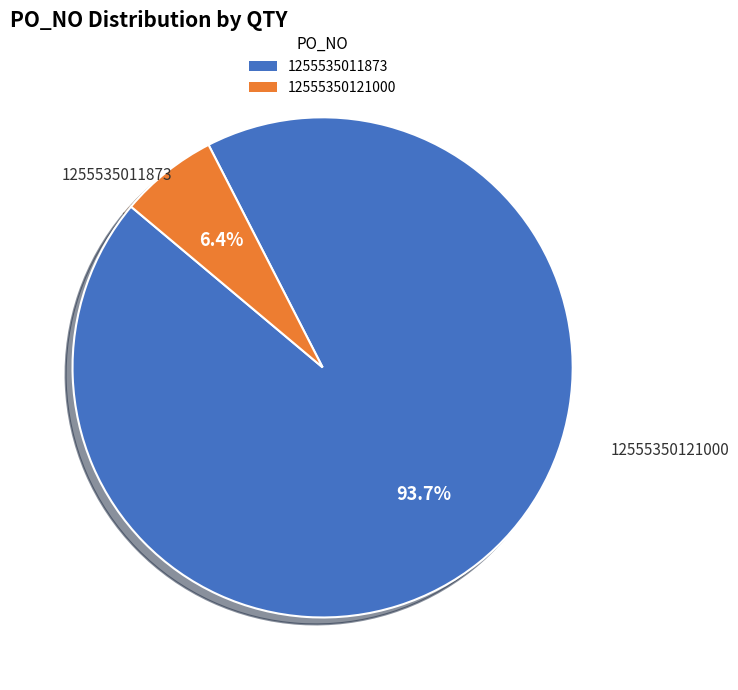

Is the sum of 12555350121000 and 1255535011873 greater than half?

Yes